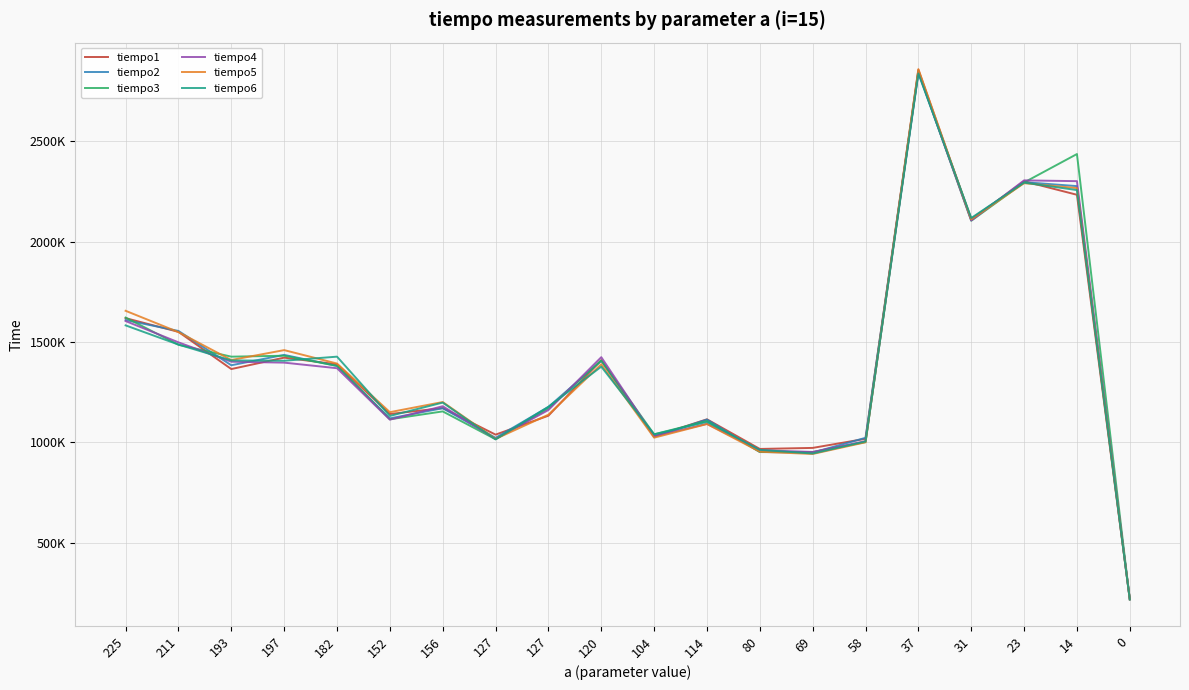

Is this an area chart (filled region under the line)?

No